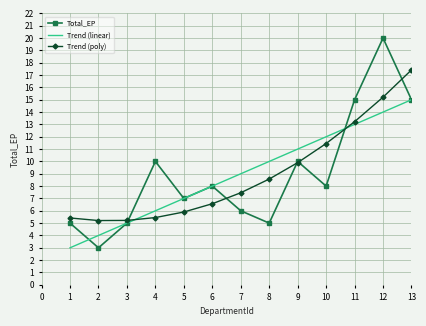

At which category is the sum across all series the highest?

12